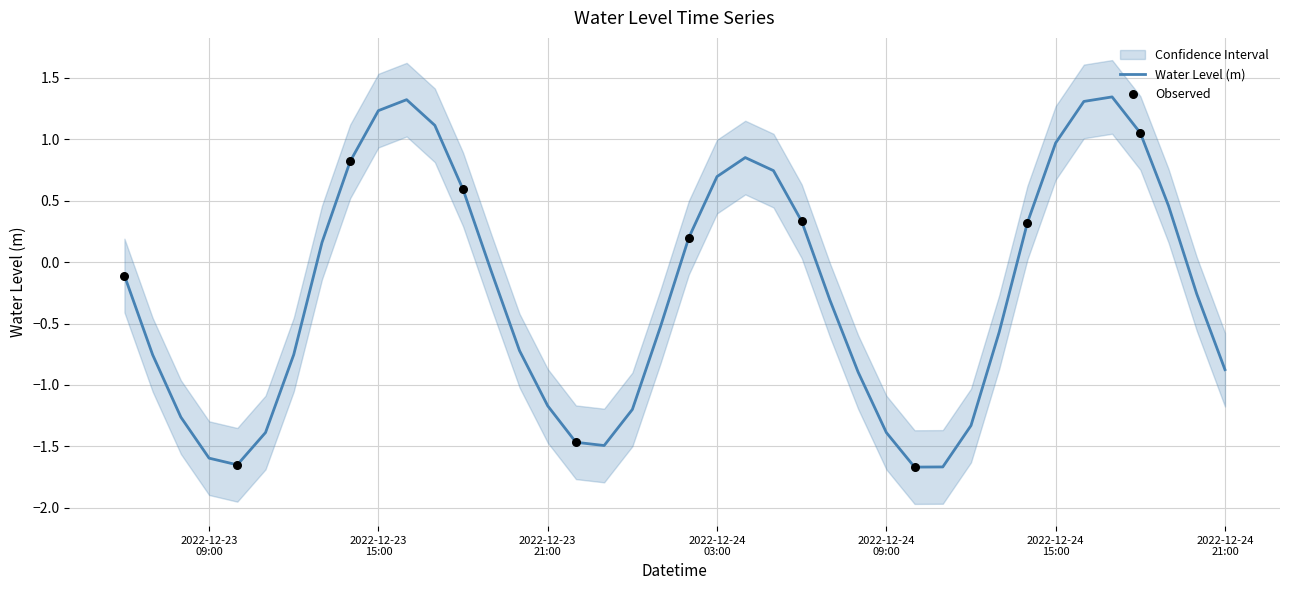

Between 2022-12-24 13:00:00 and 2022-12-23 13:00:00, which is larger?

2022-12-23 13:00:00